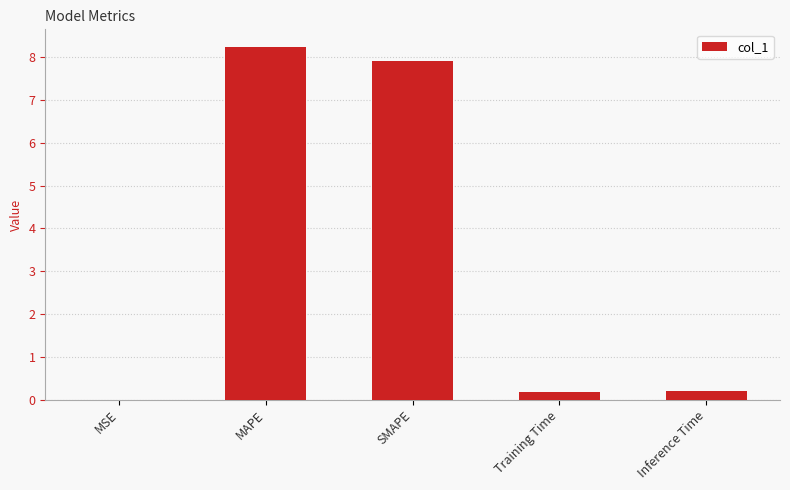

What is the greatest value displayed?

8.2